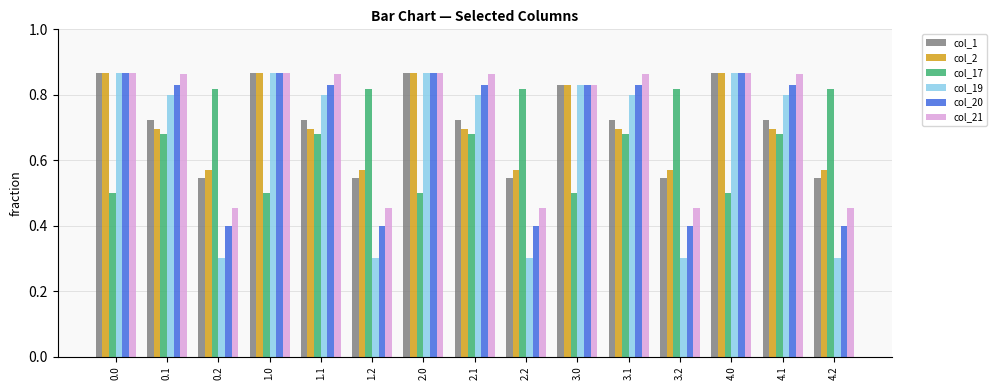

Count the col_19 values in the range 0 to 1.

15